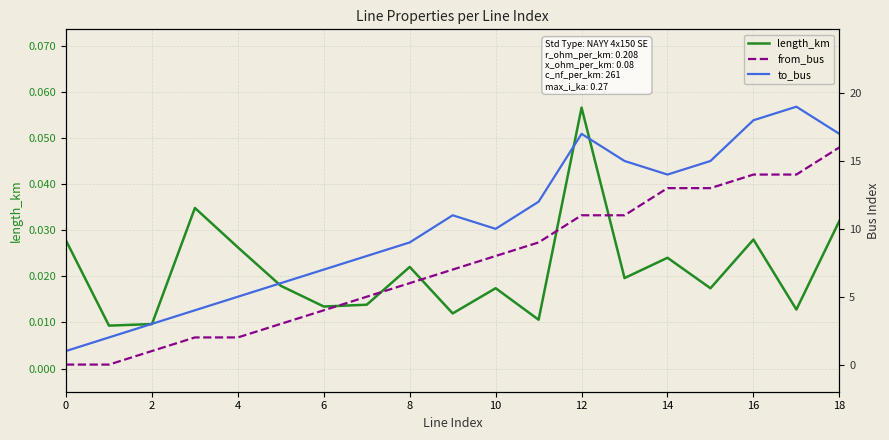

What is the difference between the maximum and minimum values in the to_bus series?

18.0